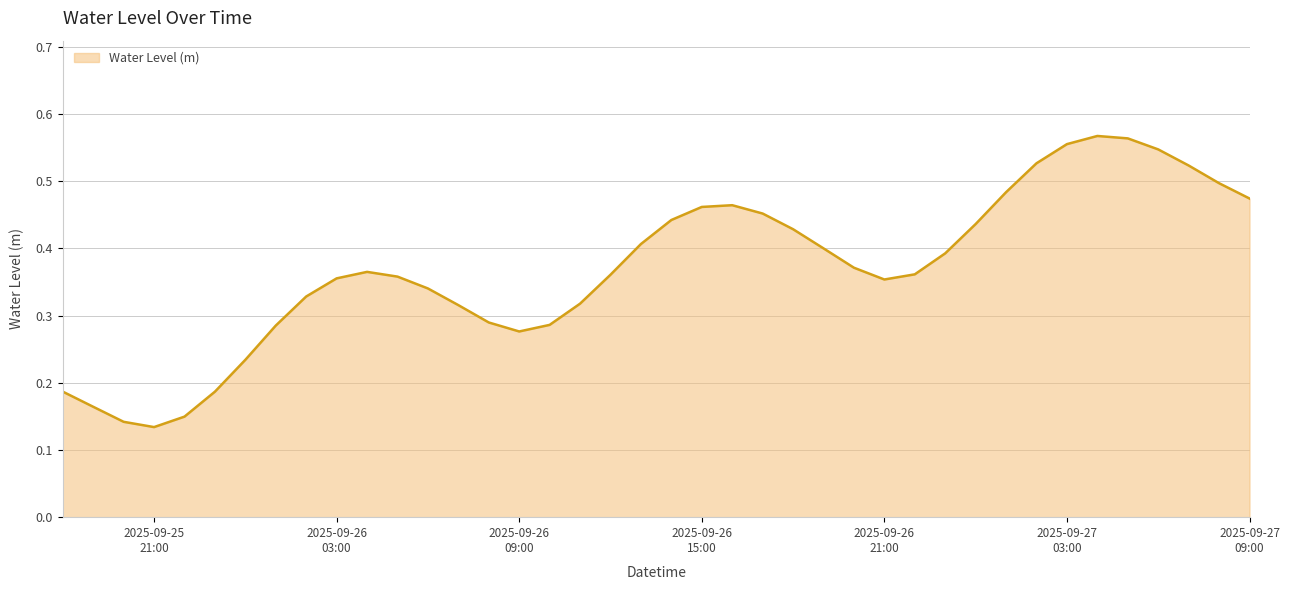

How many categories are shown in the chart?

40